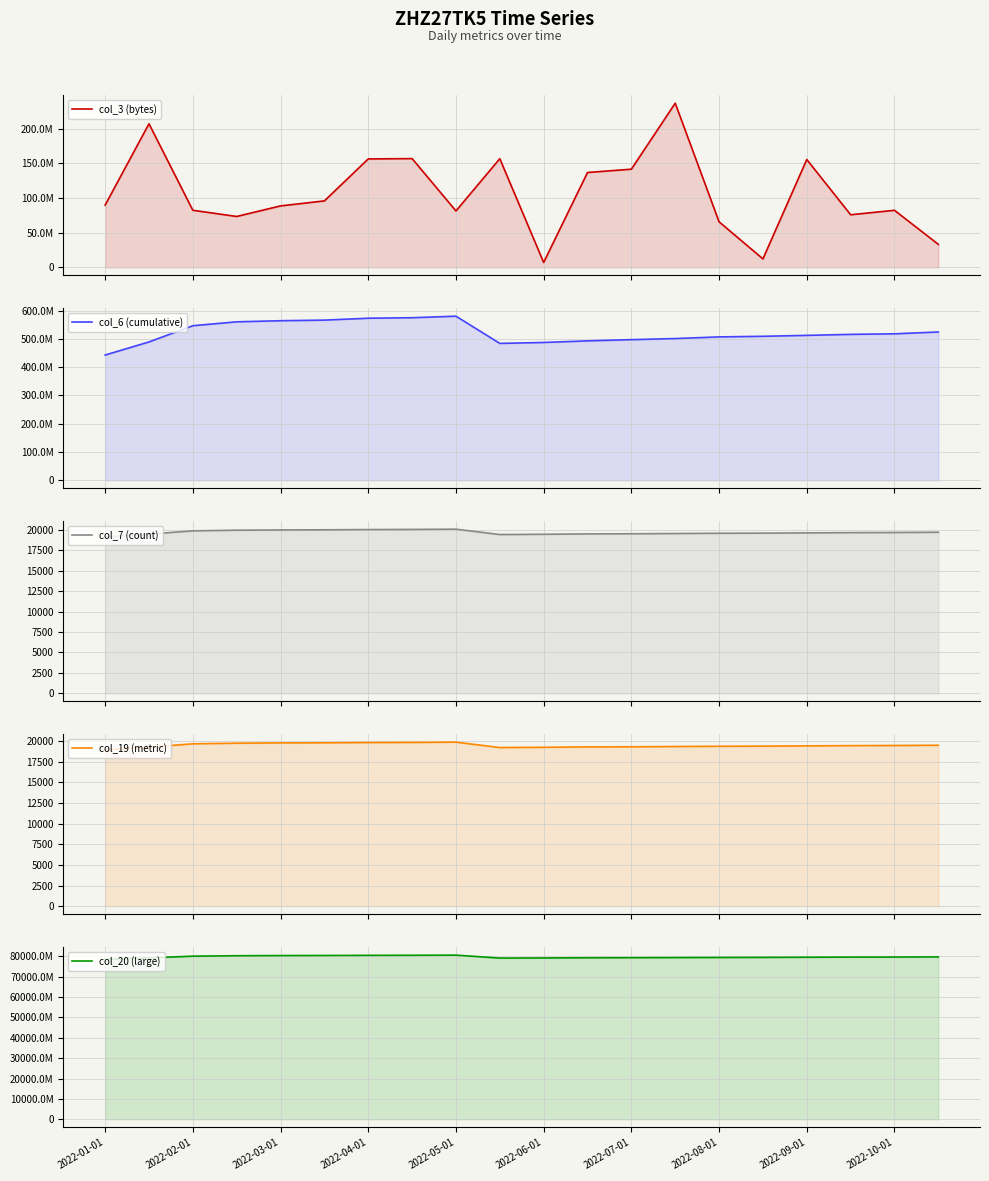

How many values in the col_20 (large) series are below 79614168888?

10